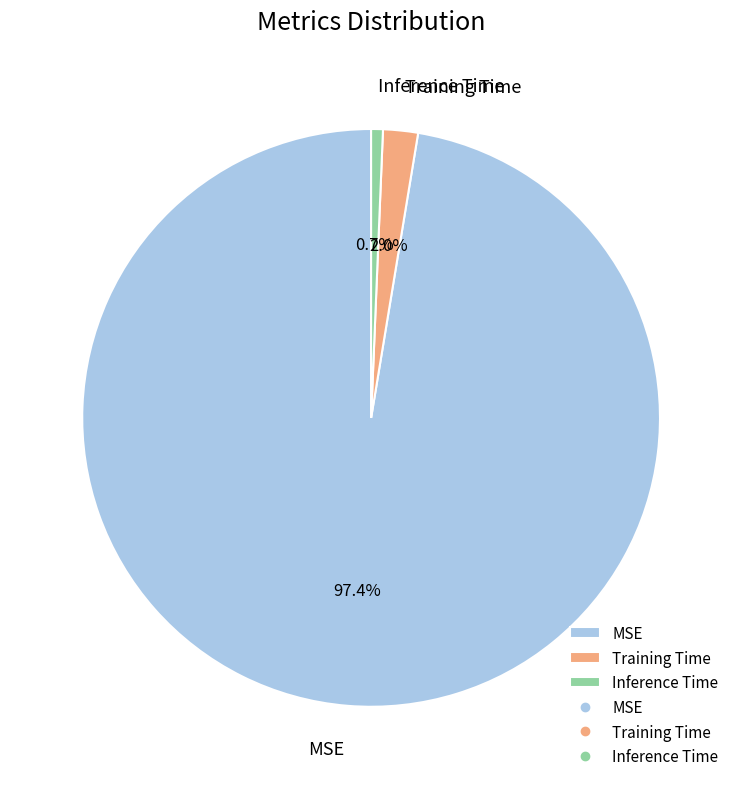

How many slices are in this pie chart?

3